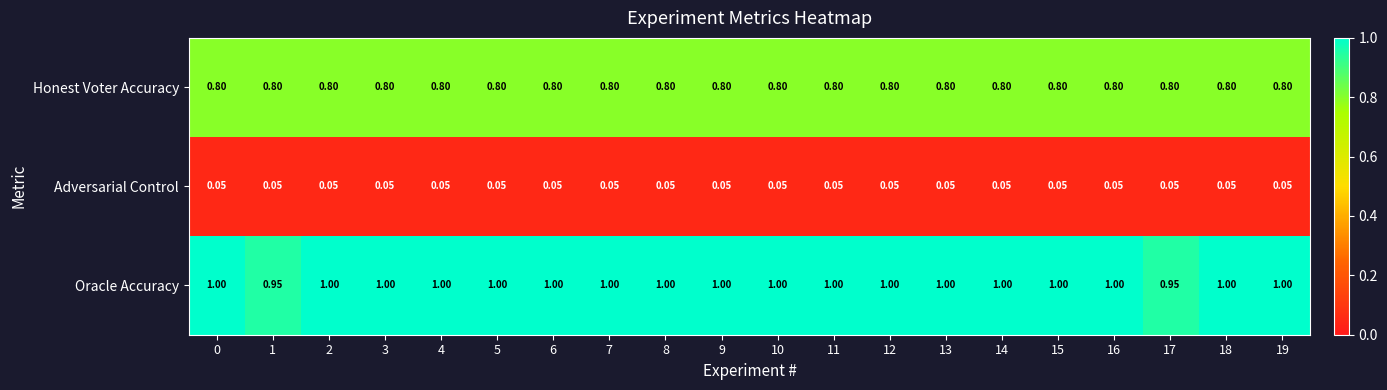

Rank the series by their average value, from highest to lowest.

Oracle Accuracy, Honest Voter Accuracy, Adversarial Control